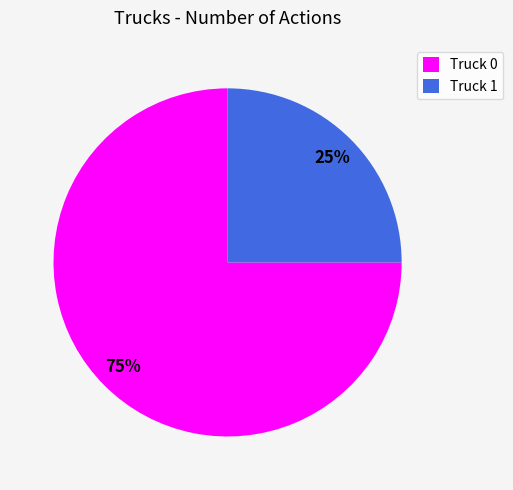

Is it true that Truck 0 is 84% of the pie?

False